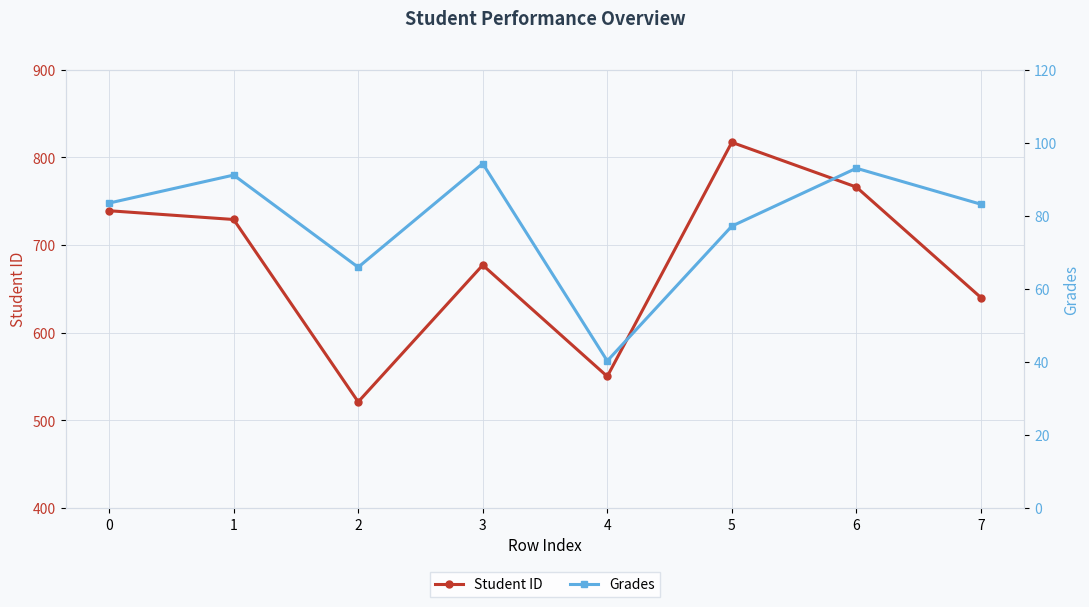

What is the value of the Grades point at the 8th from the left?

83.1